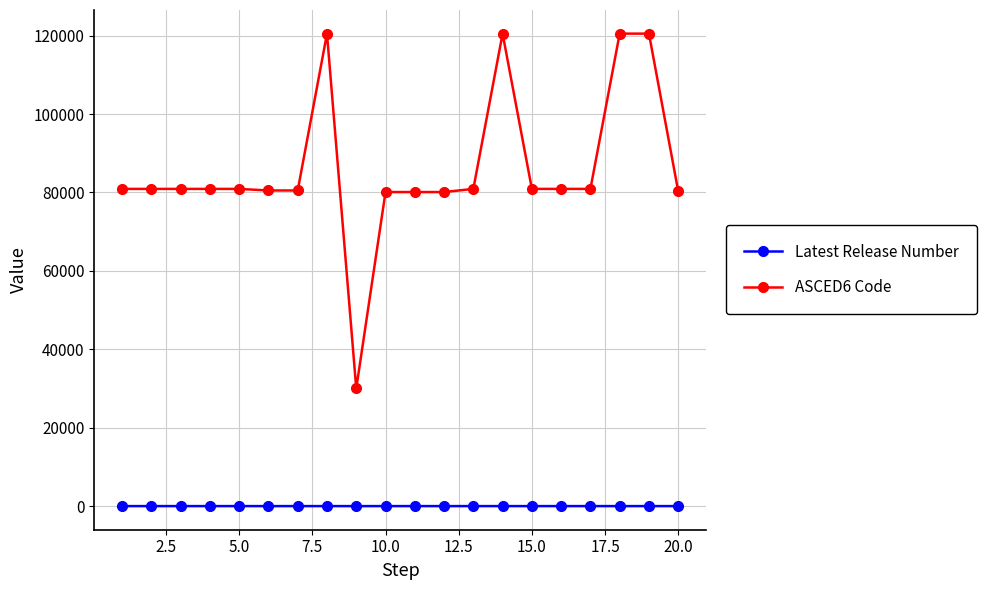

True or false: Latest Release Number and ASCED6 Code intersect in this chart.

False